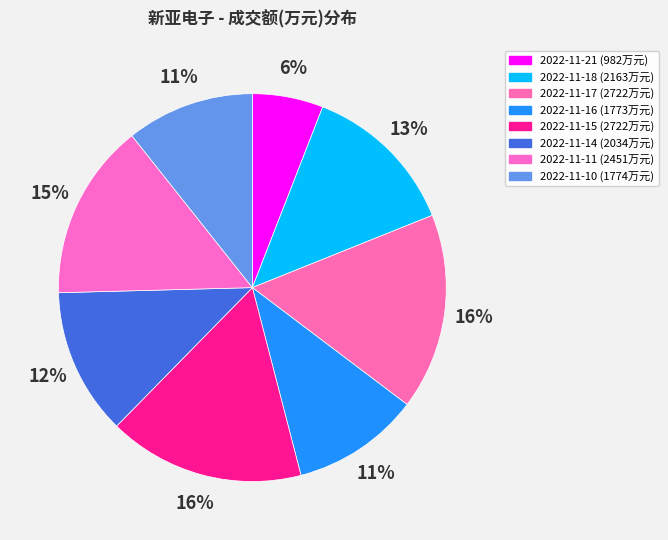

Does any single category account for the majority?

No